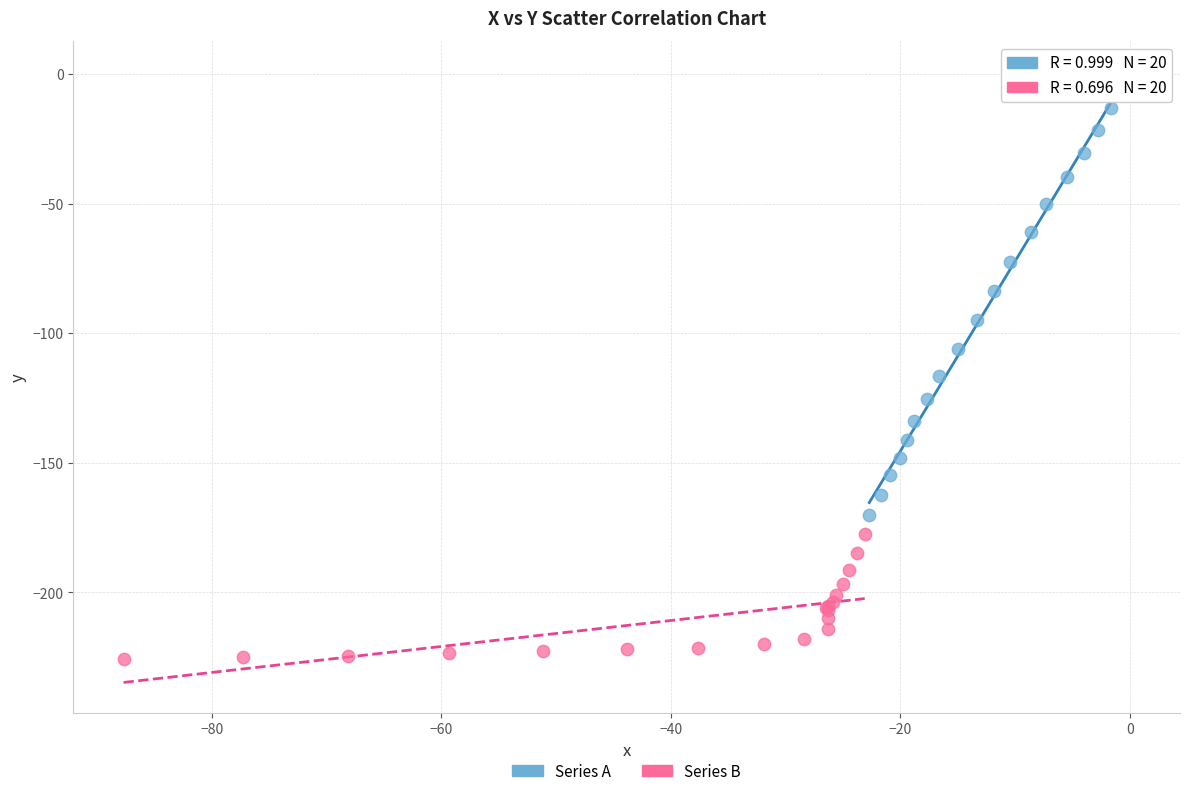

Which series reaches the minimum Y coordinate?

Series B